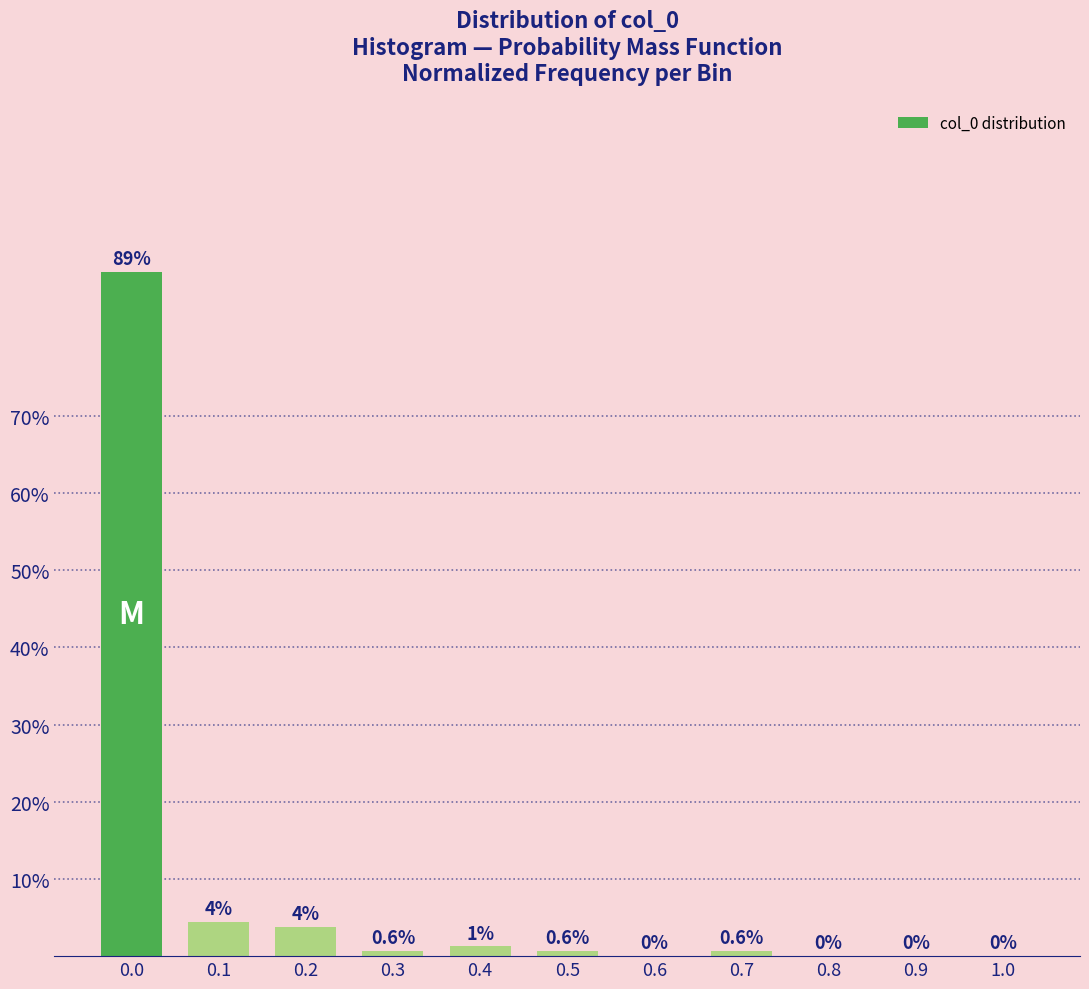

Are the bars horizontal?

No